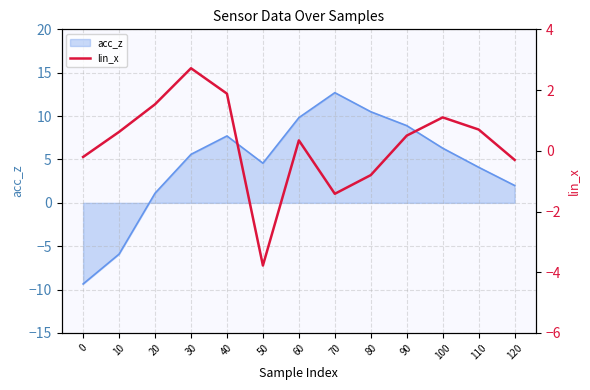

Where does the data first go above 0?

10